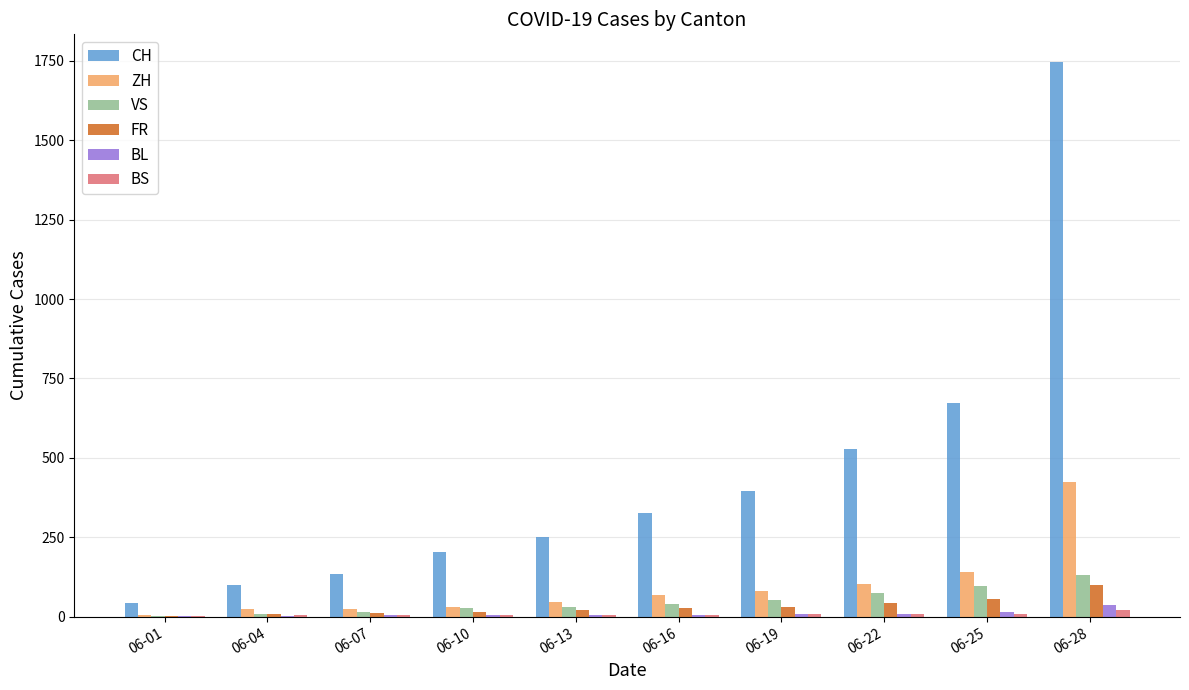

What is the difference between the BS values at 06-07 and 06-16?

1